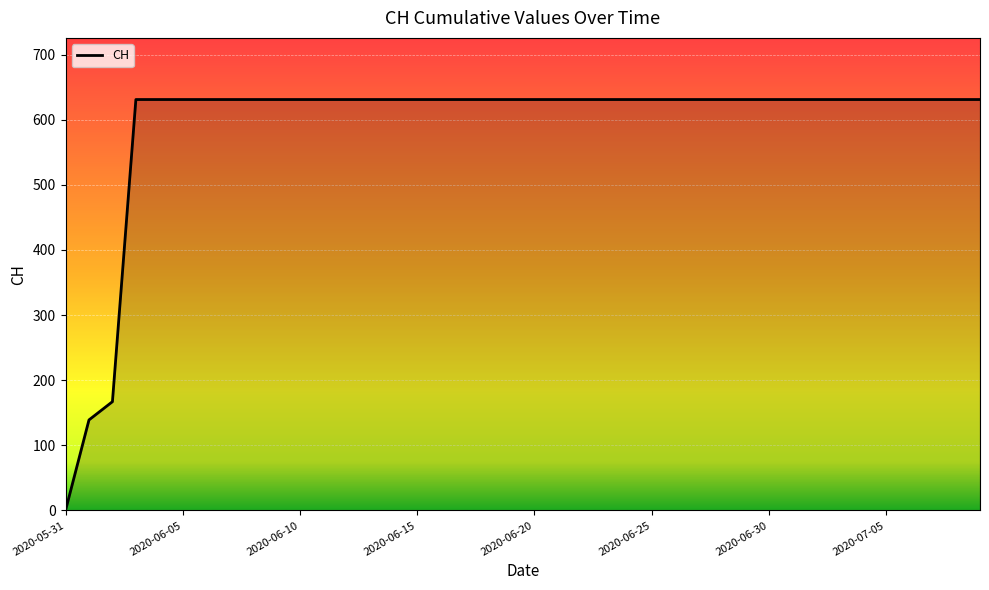

What is the maximum value shown in the chart?

631